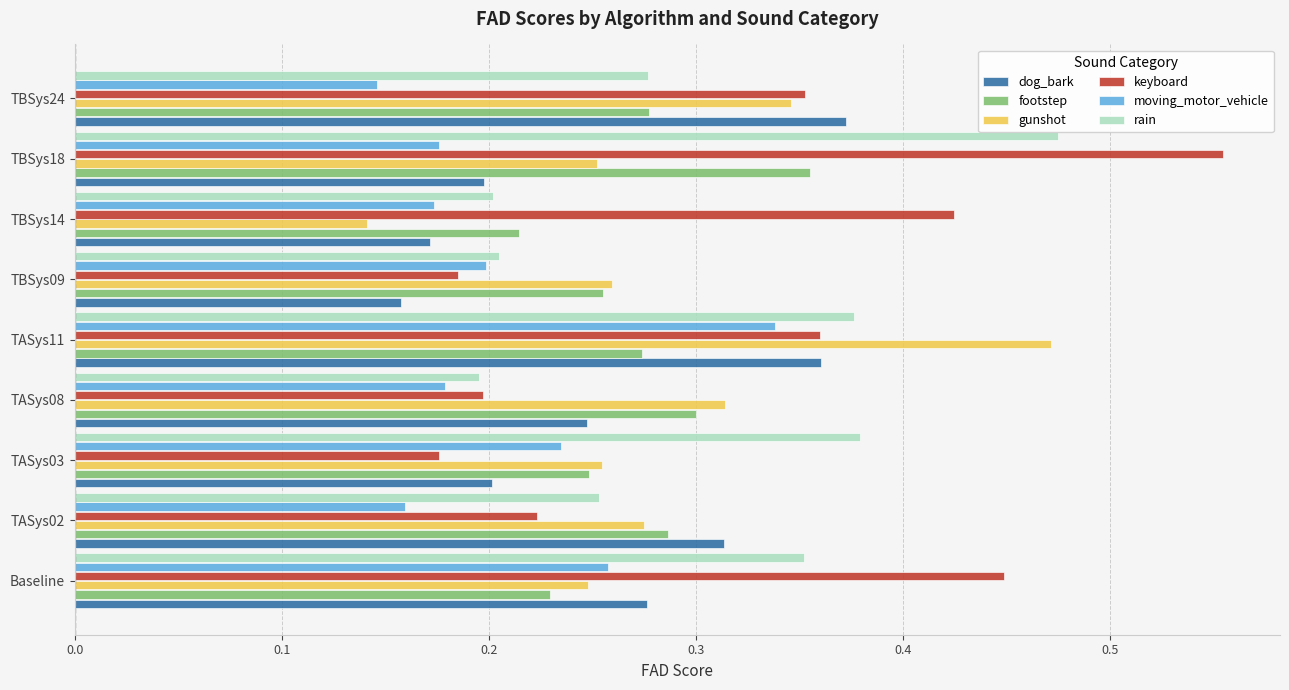

At how many categories does at least one series exceed 0?

9